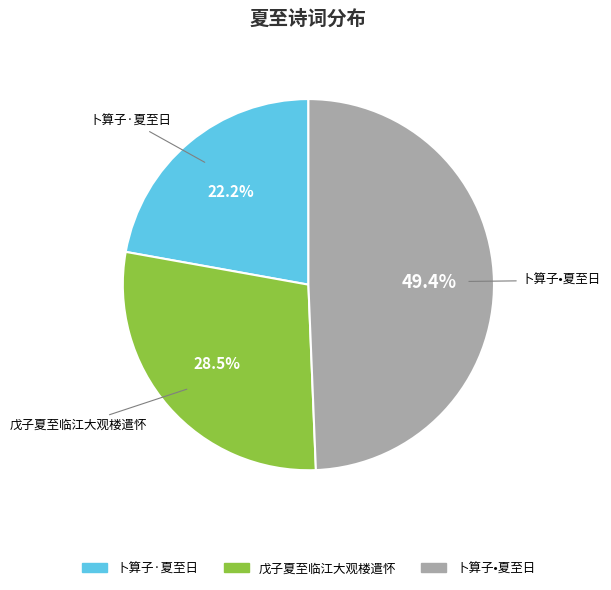

Rank the categories by value from highest to lowest.

卜算子•夏至日, 戊子夏至临江大观楼遣怀, 卜算子·夏至日